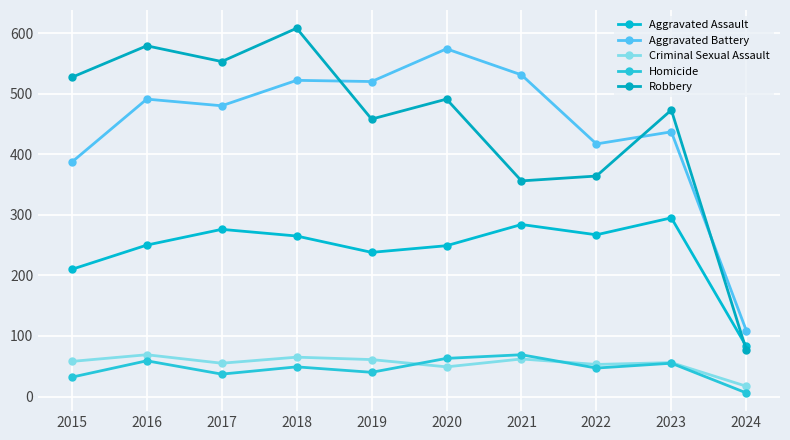

What is the total value across all series at 2022?

1148